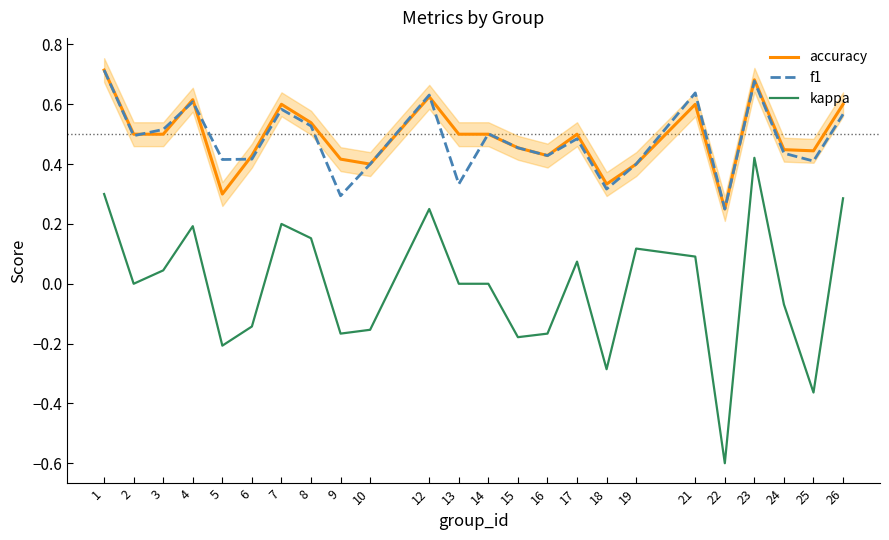

True or false: kappa has more than 1 points higher than both neighbors.

True